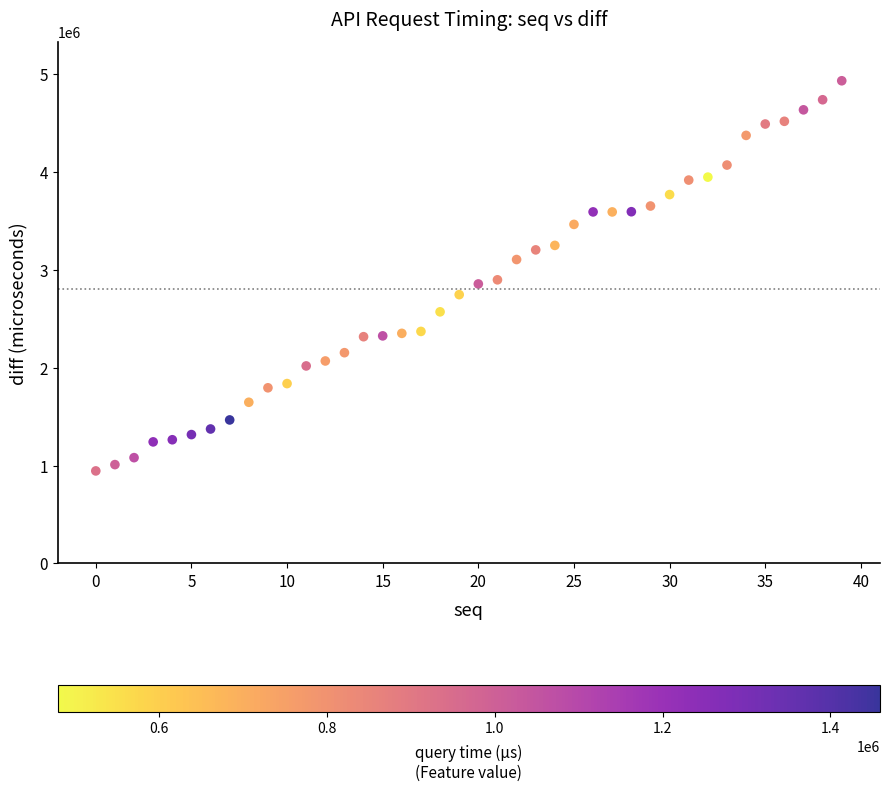

What is the range of Y values (max minus min)?

3988636